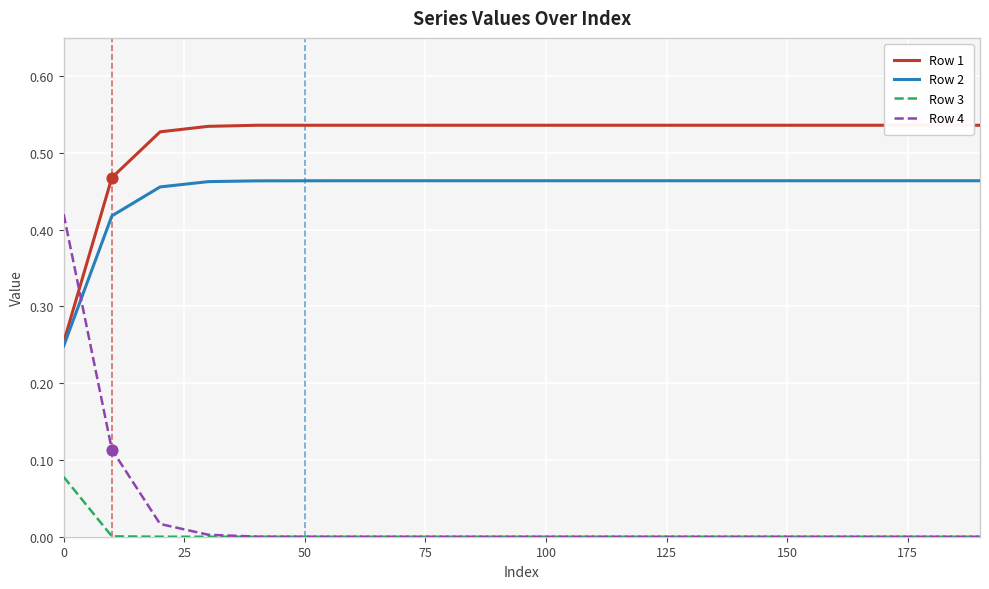

Which series ends up on top after the final intersection of Row 4 and Row 2?

Row 2